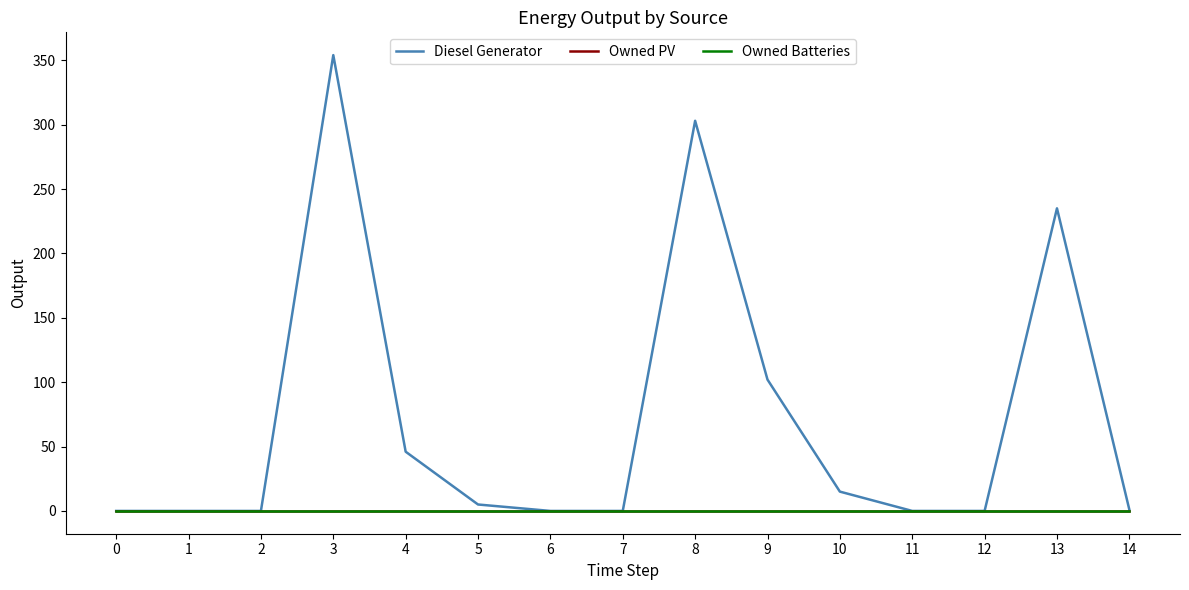

True or false: Owned Batteries has more than 2 interior local peaks.

False